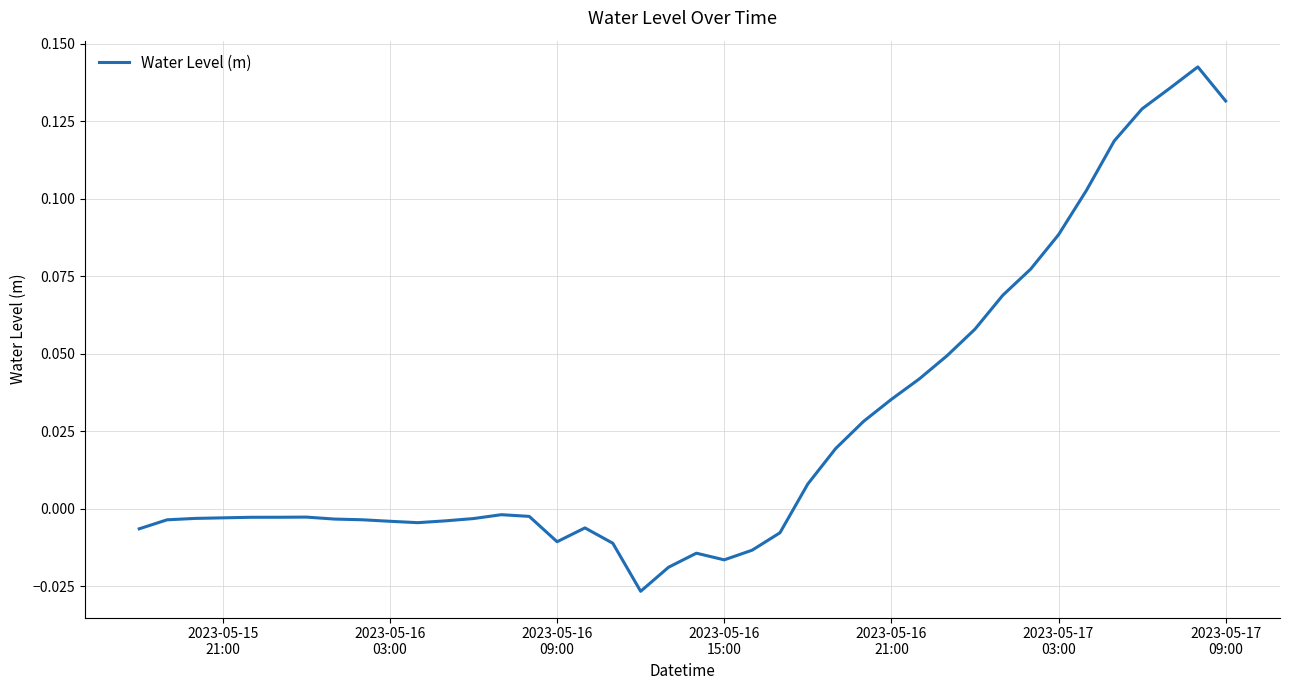

Is this an area chart (filled region under the line)?

No